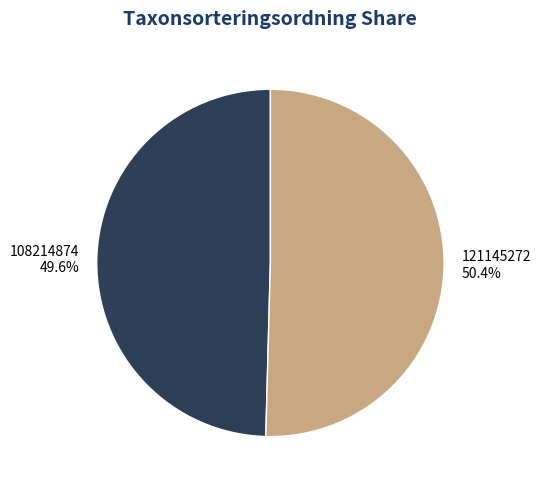

To the nearest percent, what portion does 121145272 represent?

50%